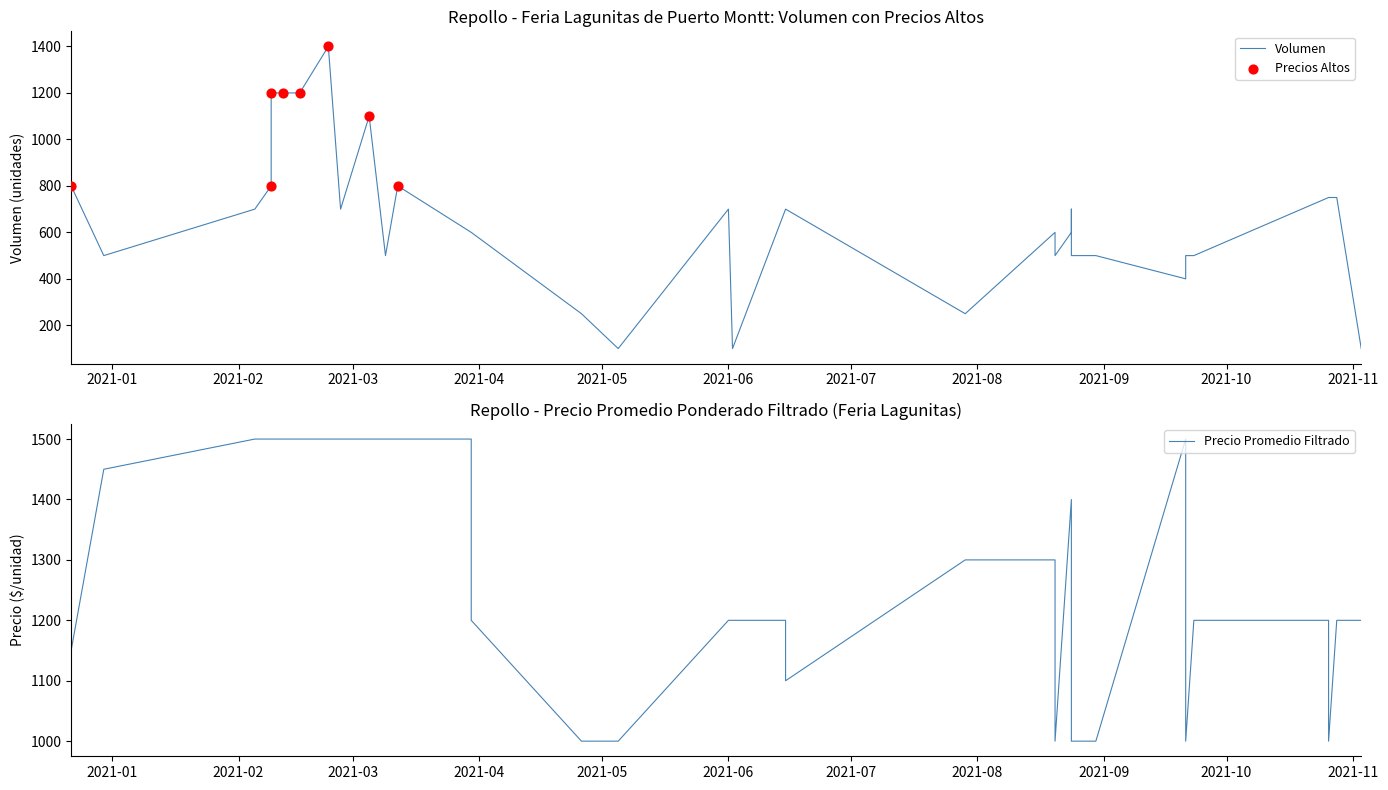

Which series reaches the maximum Y coordinate?

Precio promedio ponderado